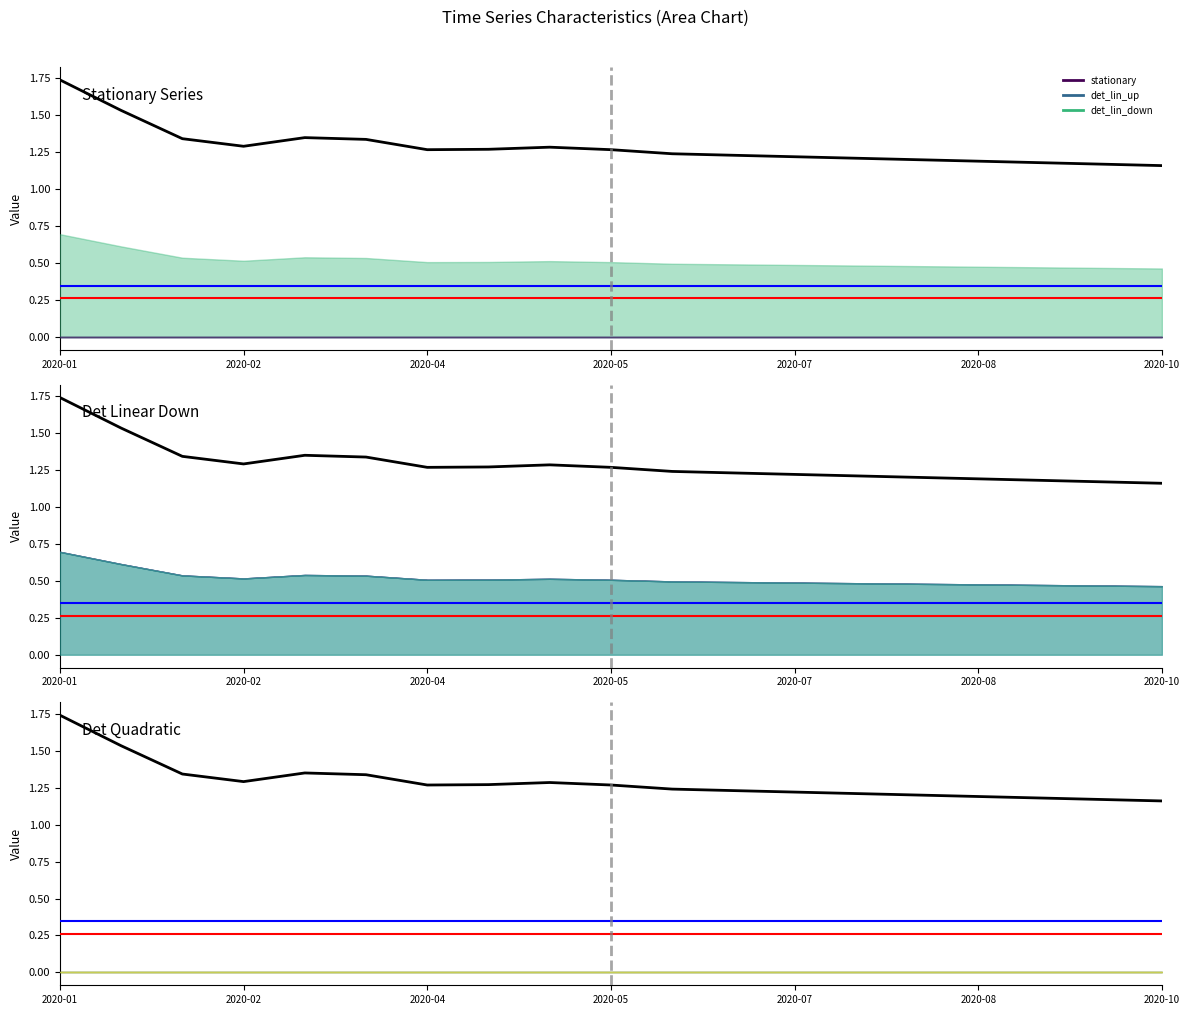

What is the sum of the values at 2020-04 and 2020-08?

2.5